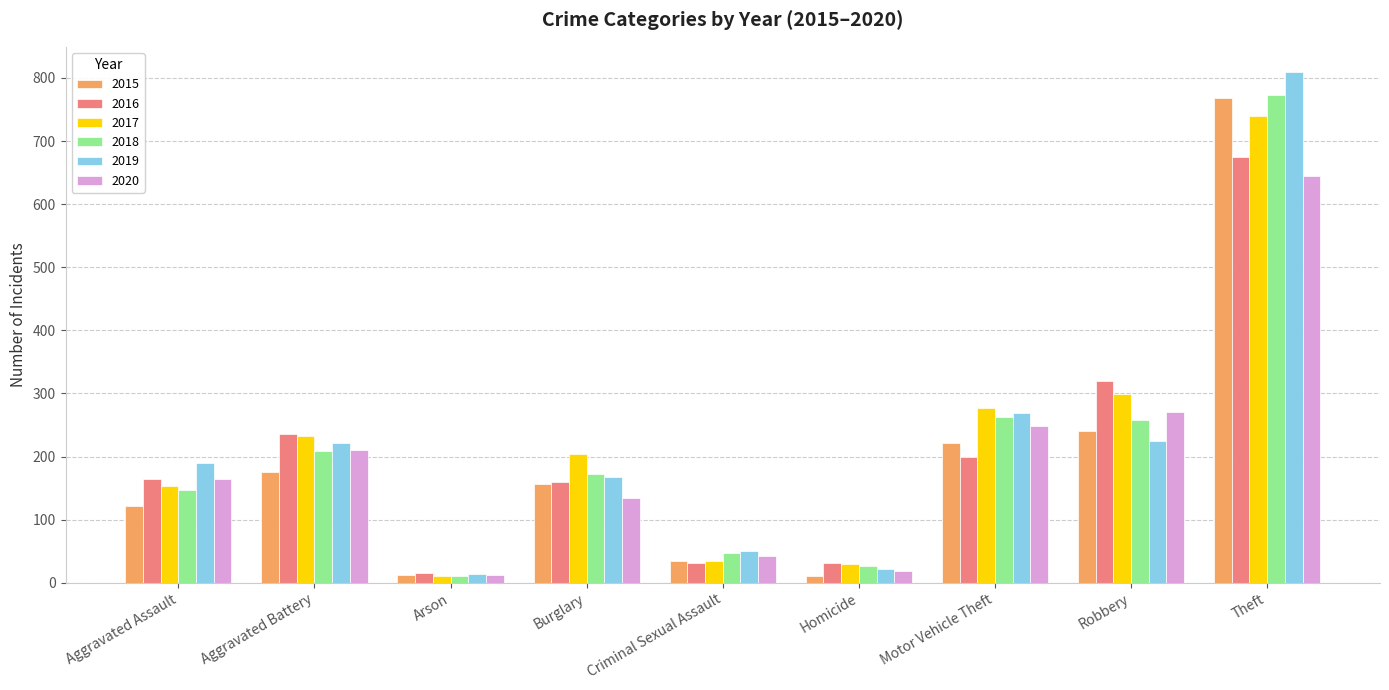

The value of 2019 at Criminal Sexual Assault is 50. True or false?

True